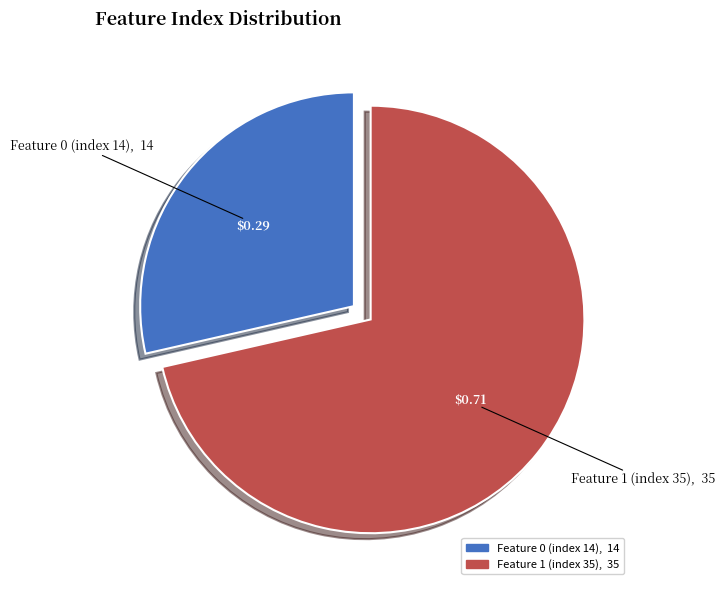

Between Feature 0 (index 14) and Feature 1 (index 35), which is larger?

Feature 1 (index 35)